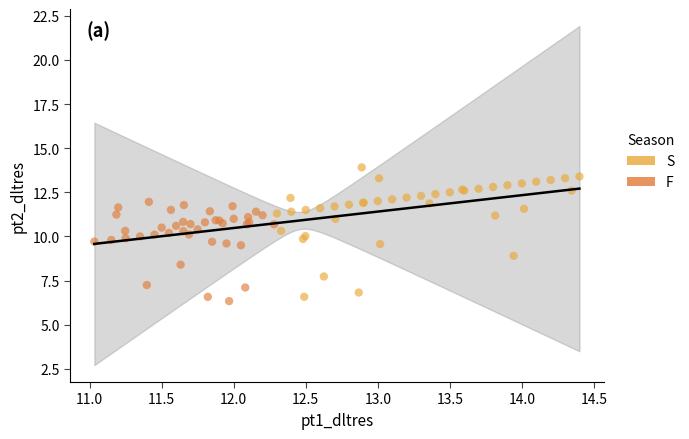

Which series has the largest Y range (max minus min)?

S